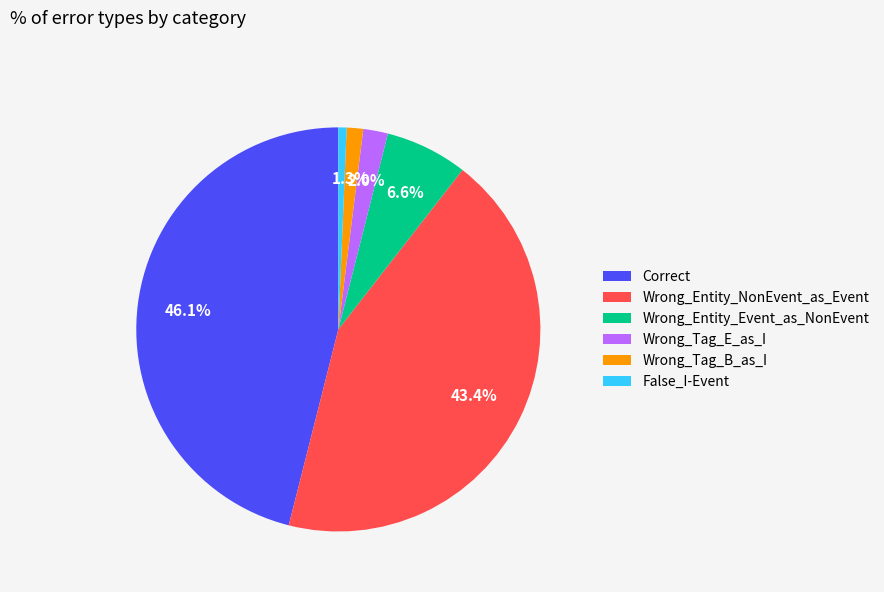

What is the smallest slice in the pie chart?

False_I-Event